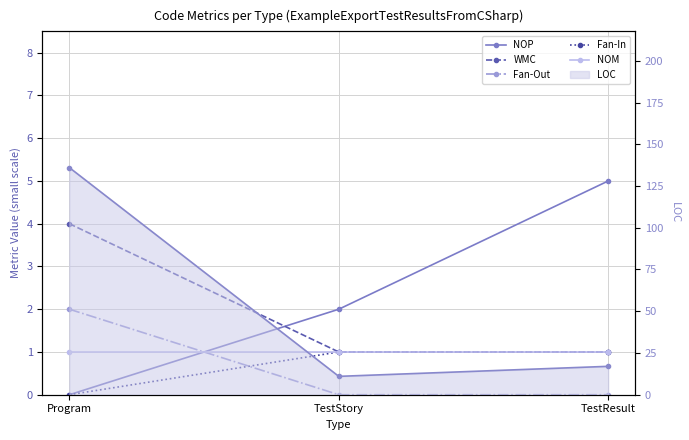

Reading left to right, what are all the values shown in this chart?

NOP: Program=0	TestStory=2	TestResult=5
WMC: Program=4	TestStory=1	TestResult=1
Fan-Out: Program=2	TestStory=0	TestResult=0
Fan-In: Program=0	TestStory=1	TestResult=1
NOM: Program=1	TestStory=1	TestResult=1
LOC: Program=136	TestStory=11	TestResult=17